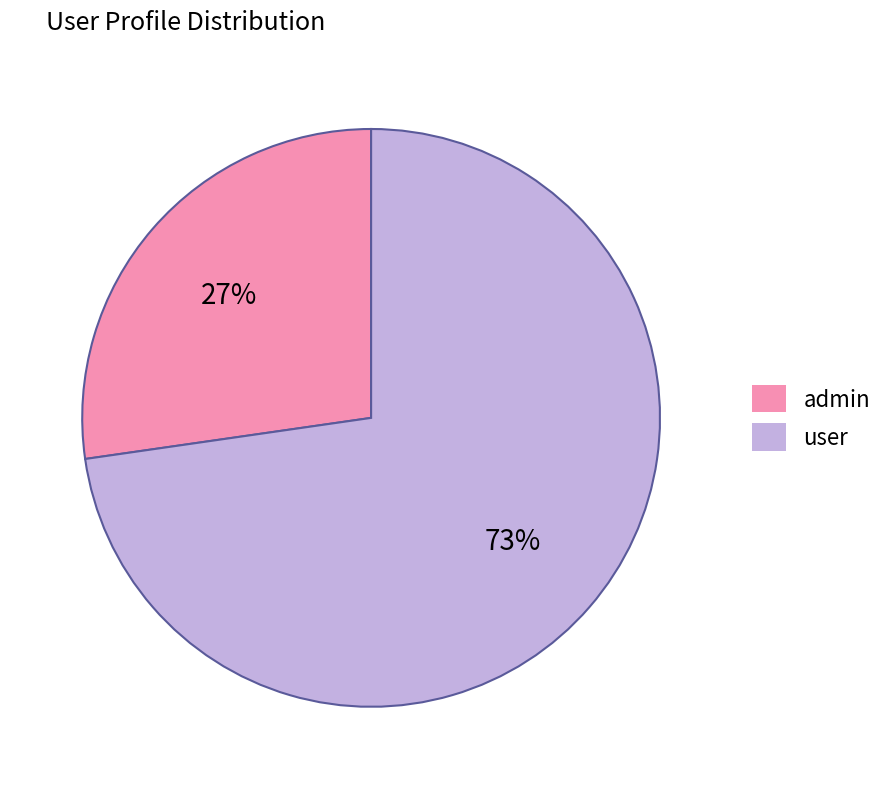

True or false: admin accounts for 39% of the total.

False